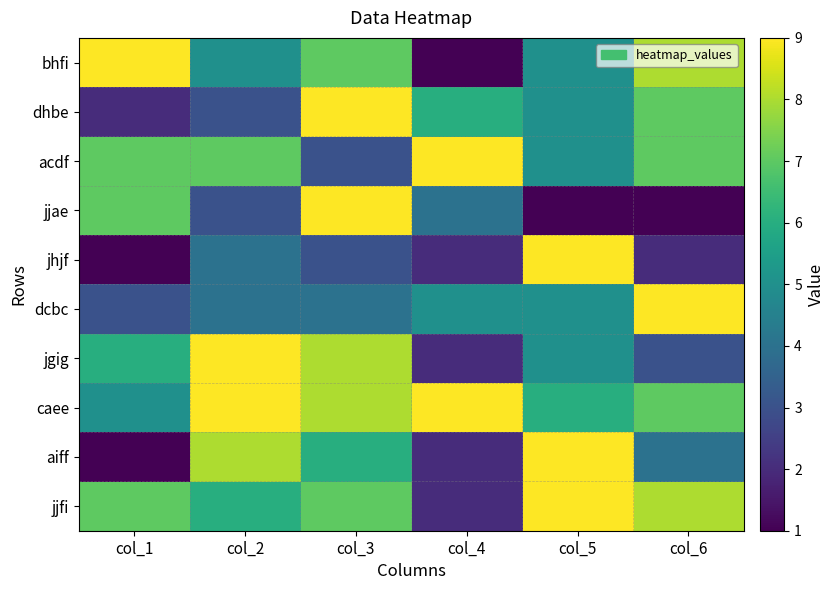

What is the minimum value shown in the chart?

1